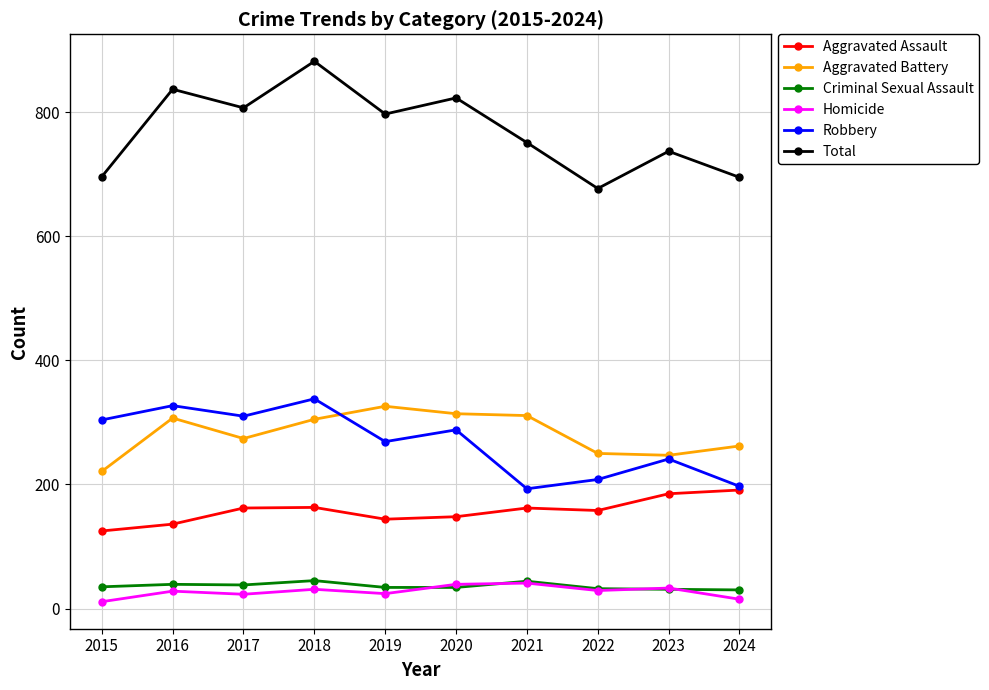

How many interior local valleys does the Total series have?

3